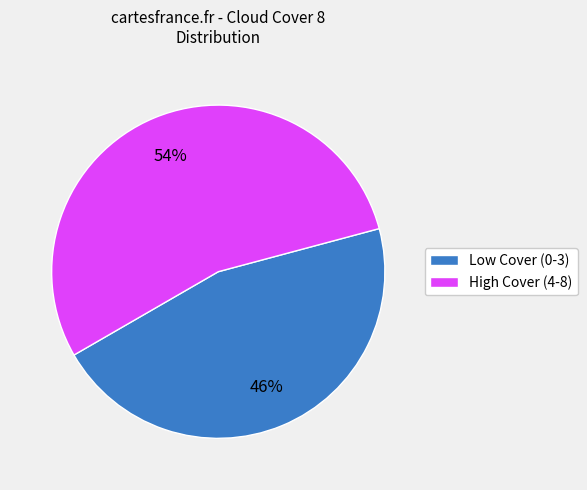

Which category has the biggest portion of the pie?

High Cover (4-8)